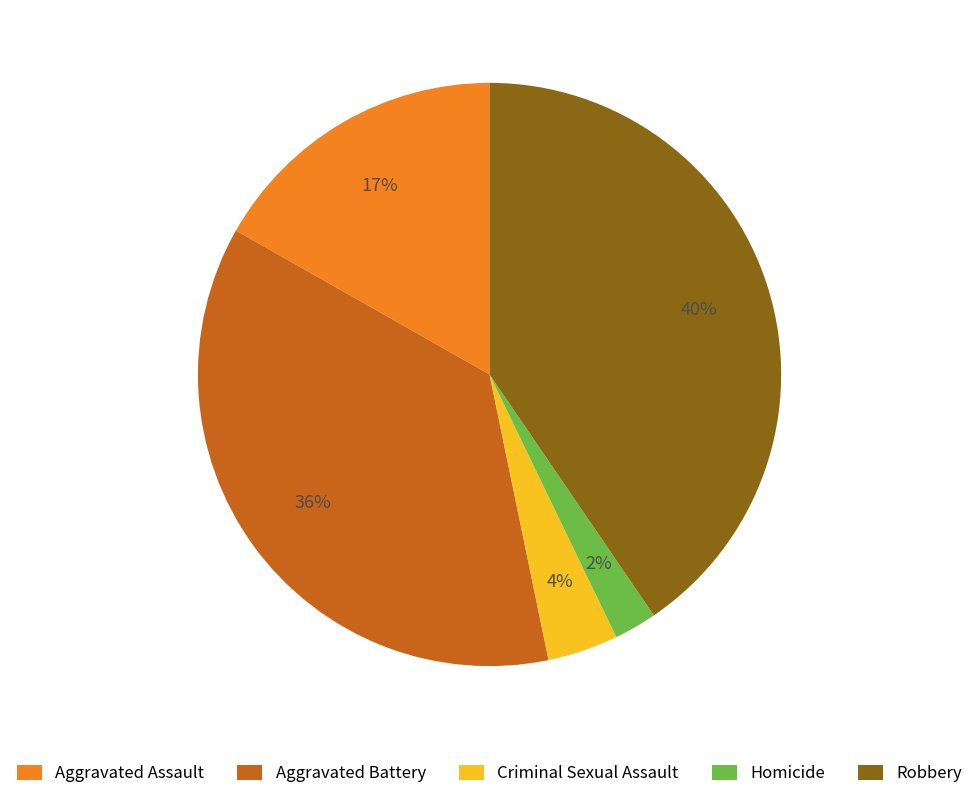

Combined, do Homicide and Criminal Sexual Assault account for over 50%?

No